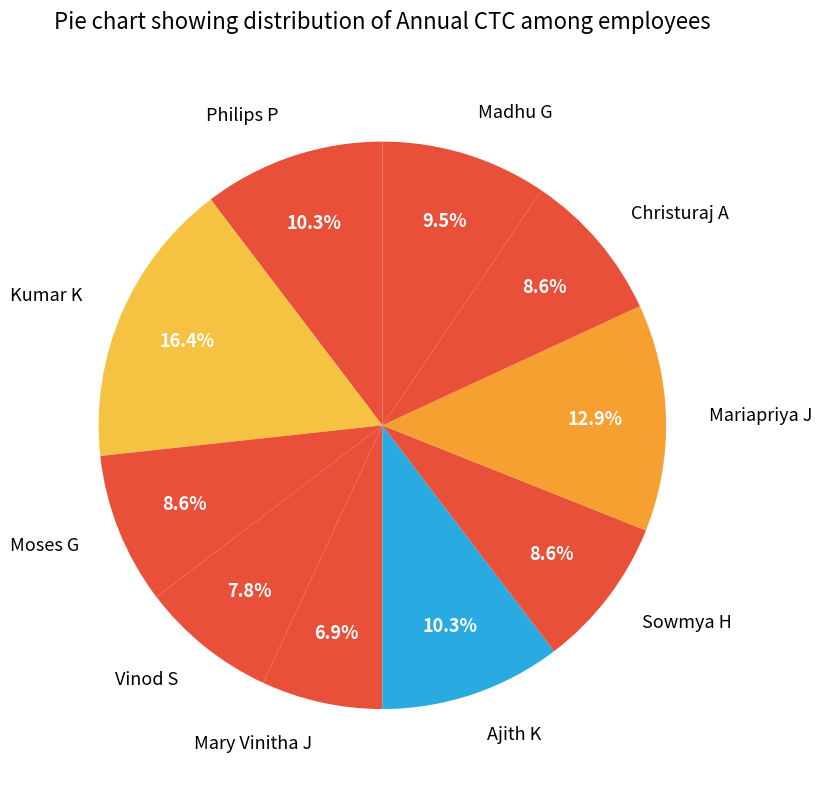

To the nearest percent, what is the difference between the Sowmya H and Mary Vinitha J slice percentages?

2%